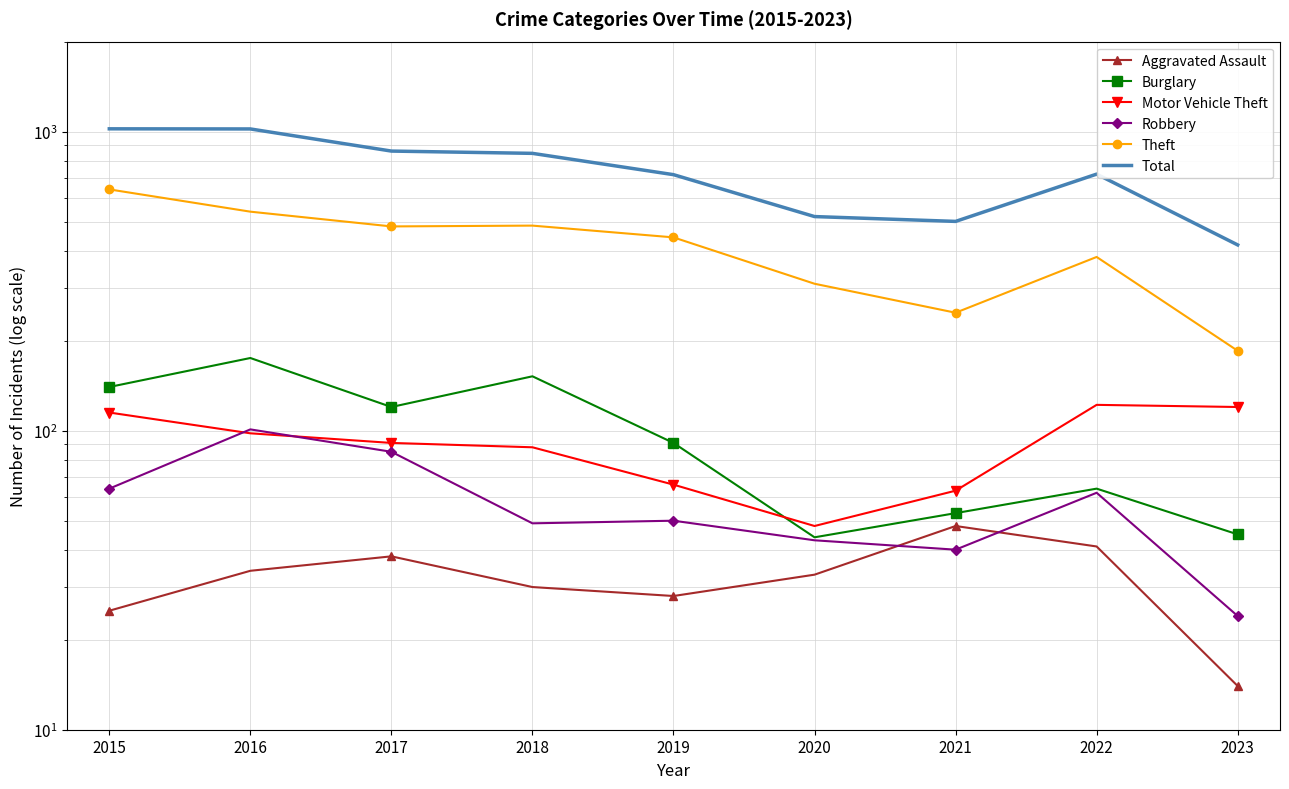

What is the difference between the maximum and minimum values in the Theft series?

456